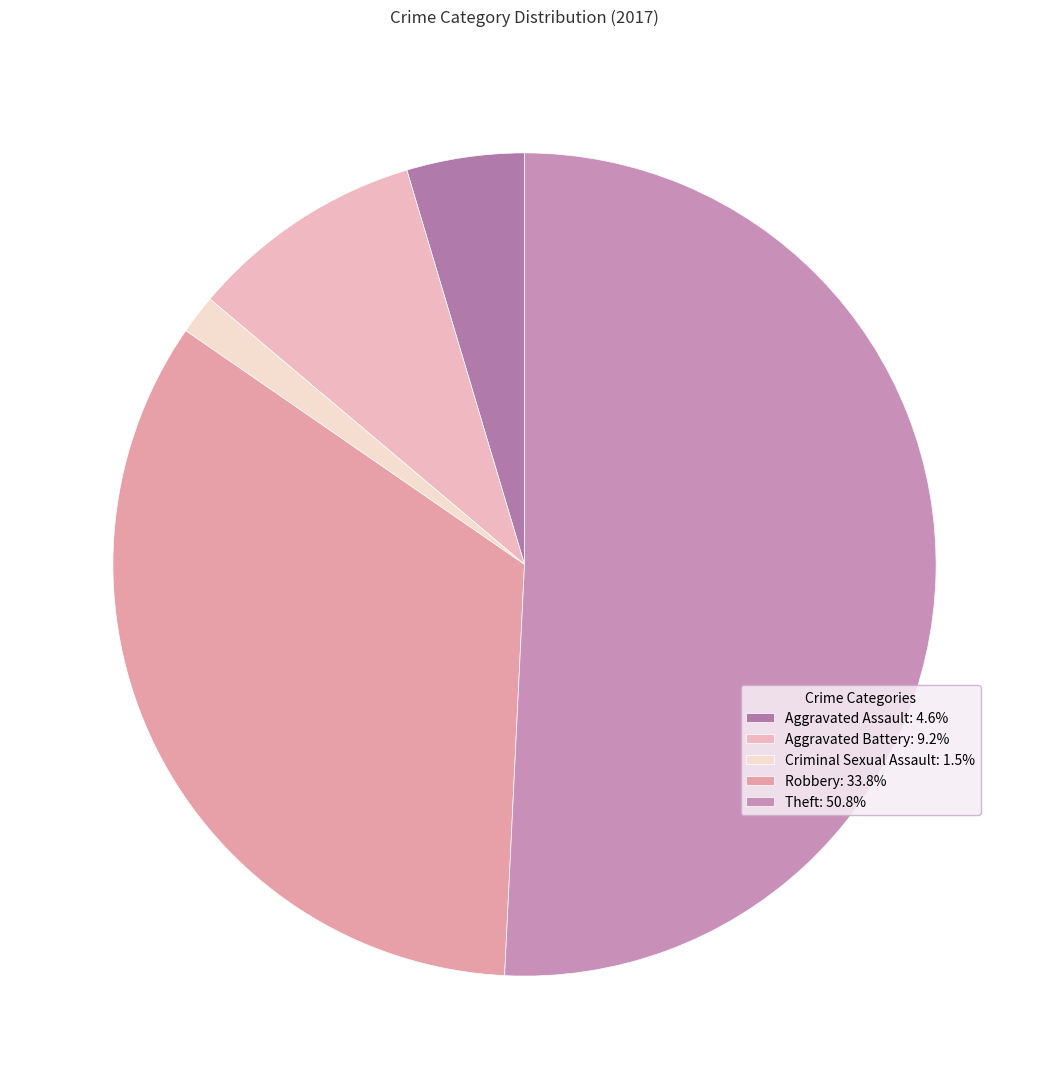

What is the largest slice in the pie chart?

Theft